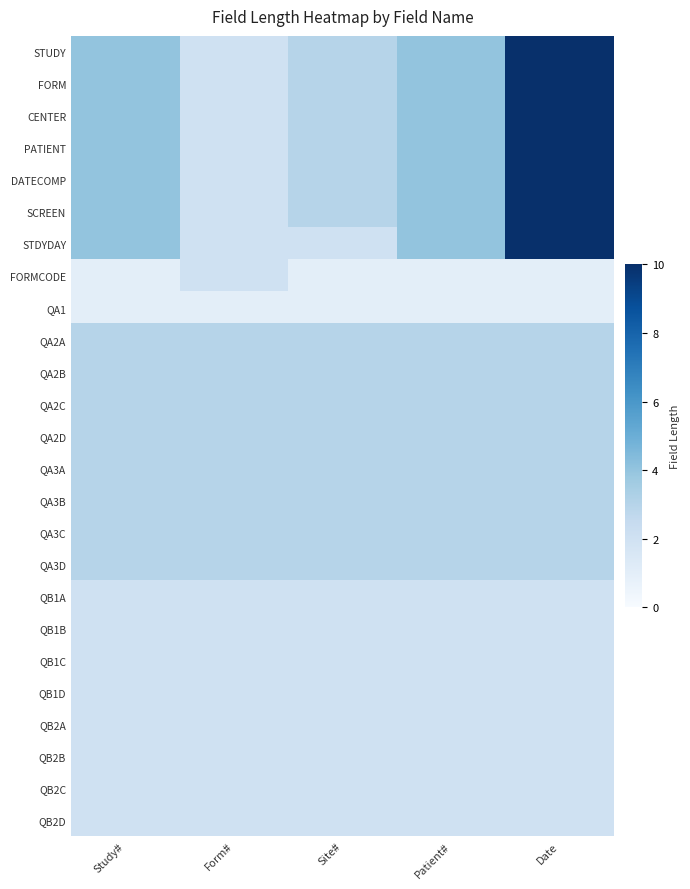

What is the difference between the highest and lowest values at Patient#?

3